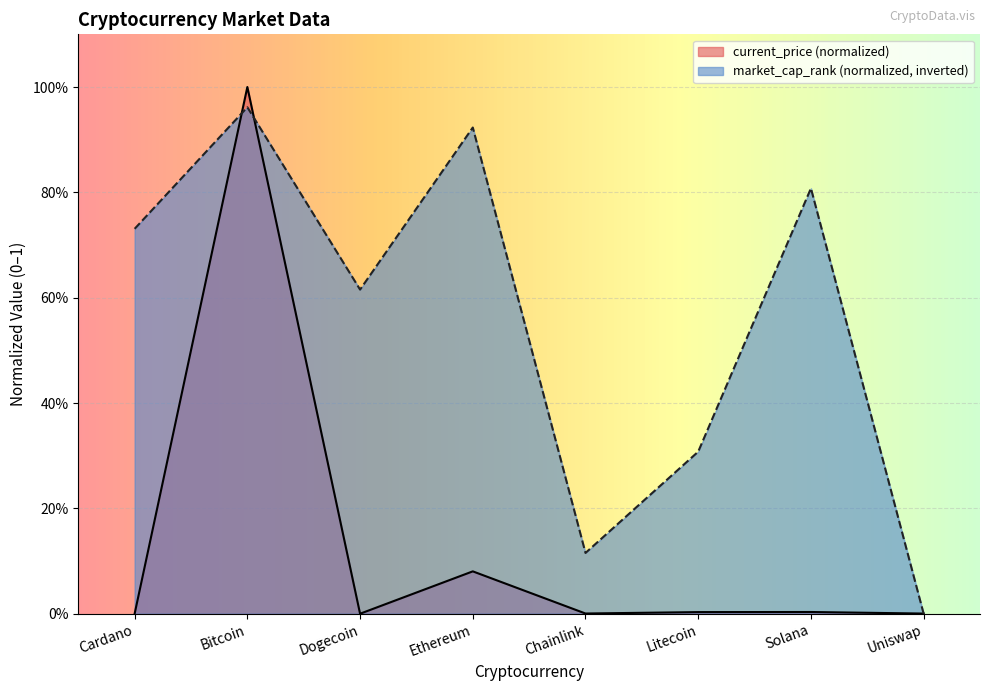

The current_price series shows 0.0 at Ethereum. True or false?

False